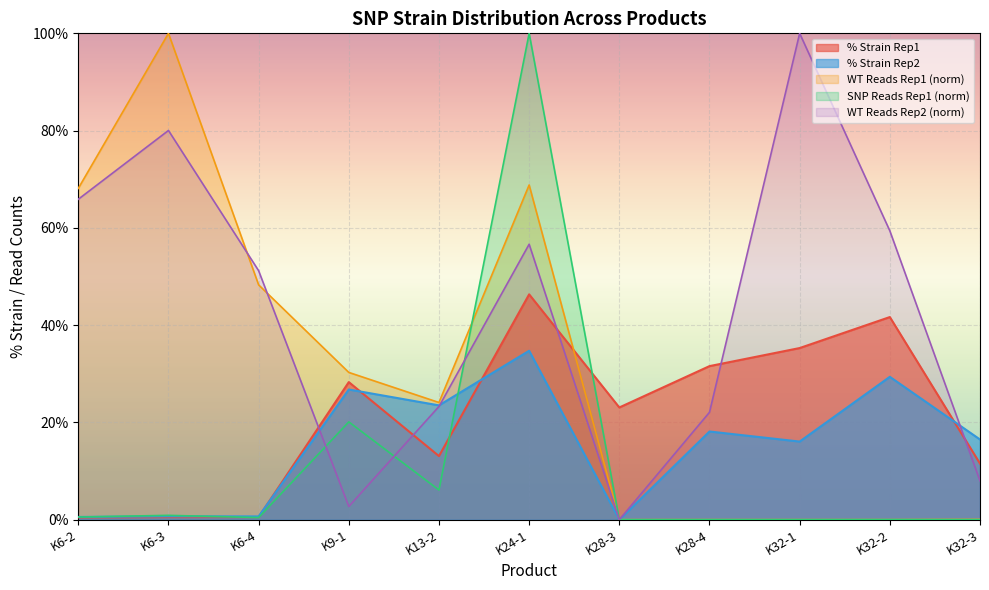

Reading left to right, extract all data points from this chart.

WT_Reads_rep1: K6-2=68.1	K6-3=100.0	K6-4=48.3	K9-1=30.3	K13-2=24.1	K24-1=68.8	K28-3=0.0	K28-4=0.0	K32-1=0.0	K32-2=0.0	K32-3=0.1
SNP_Reads_rep1: K6-2=0.5	K6-3=0.9	K6-4=0.4	K9-1=20.1	K13-2=6.1	K24-1=100.0	K28-3=0.0	K28-4=0.0	K32-1=0.0	K32-2=0.0	K32-3=0.0
pct_strain_rep1: K6-2=0.5	K6-3=0.5	K6-4=0.5	K9-1=28.3	K13-2=13.1	K24-1=46.3	K28-3=23.1	K28-4=31.6	K32-1=35.3	K32-2=41.7	K32-3=11.5
WT_Reads_rep2: K6-2=65.9	K6-3=80.0	K6-4=51.2	K9-1=2.7	K13-2=23.3	K24-1=56.6	K28-3=0.0	K28-4=22.1	K32-1=100.0	K32-2=59.4	K32-3=8.0
pct_strain_rep2: K6-2=0.6	K6-3=0.7	K6-4=0.7	K9-1=26.8	K13-2=23.5	K24-1=34.7	K28-3=0.0	K28-4=18.1	K32-1=16.1	K32-2=29.4	K32-3=16.5